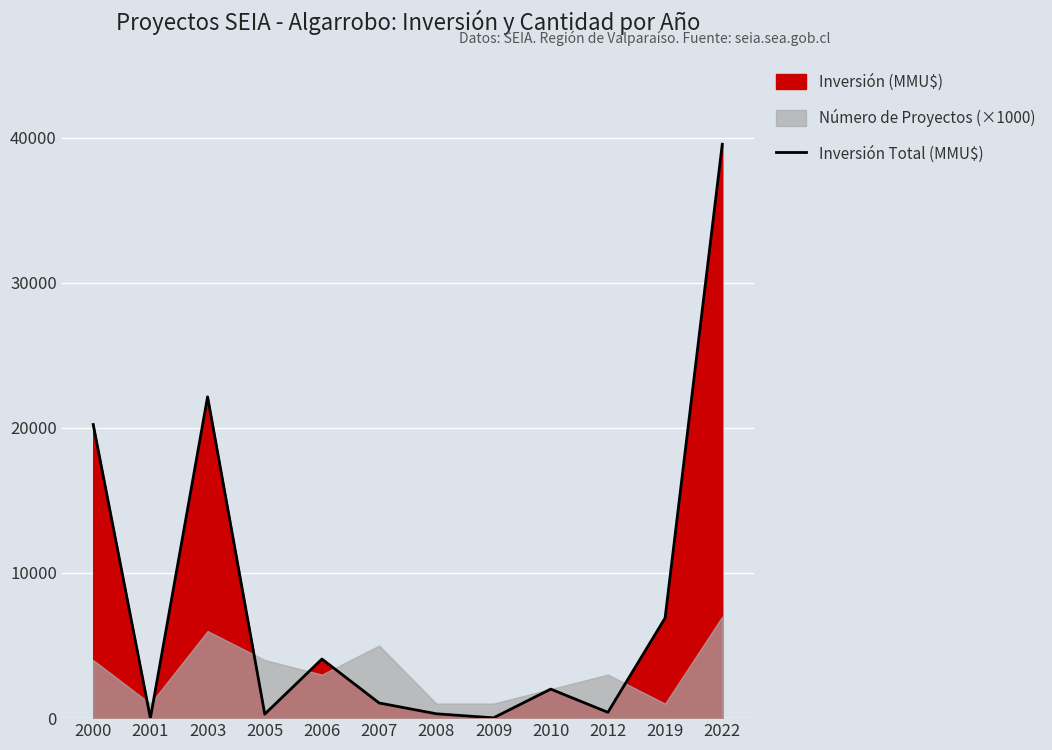

How many lines are shown in the chart?

1